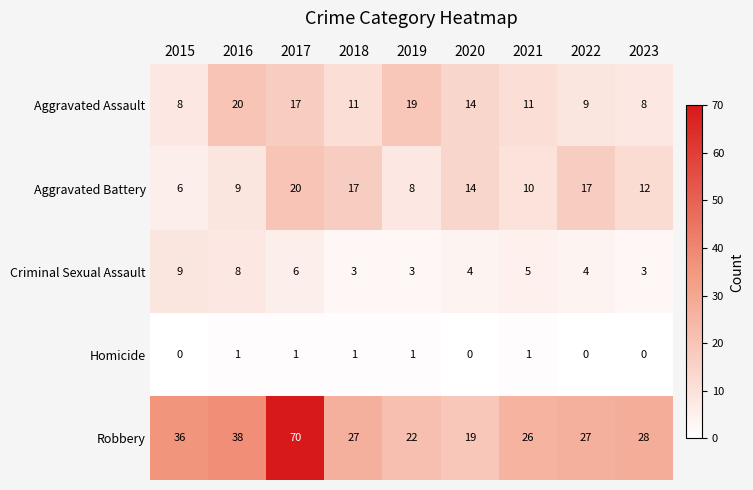

Rank the series at 2018 from lowest to highest value.

Homicide, Criminal Sexual Assault, Aggravated Assault, Aggravated Battery, Robbery